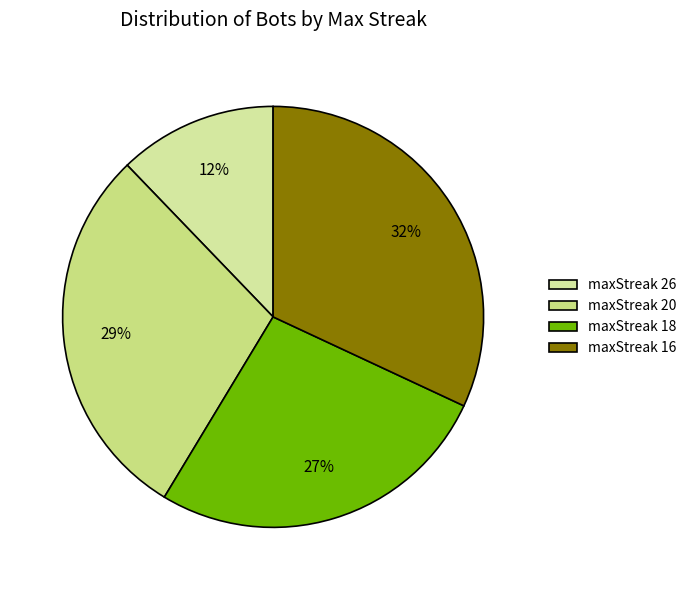

How many slices are in this pie chart?

4